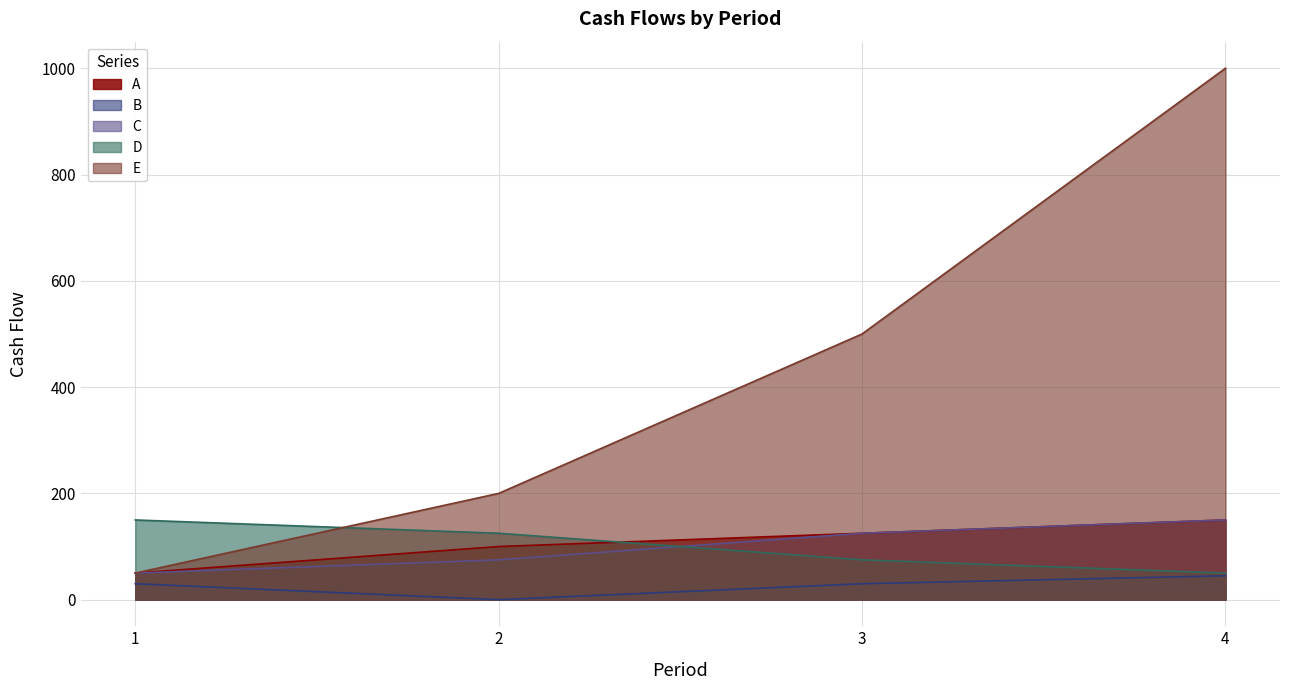

What is the sum of all D values?

400